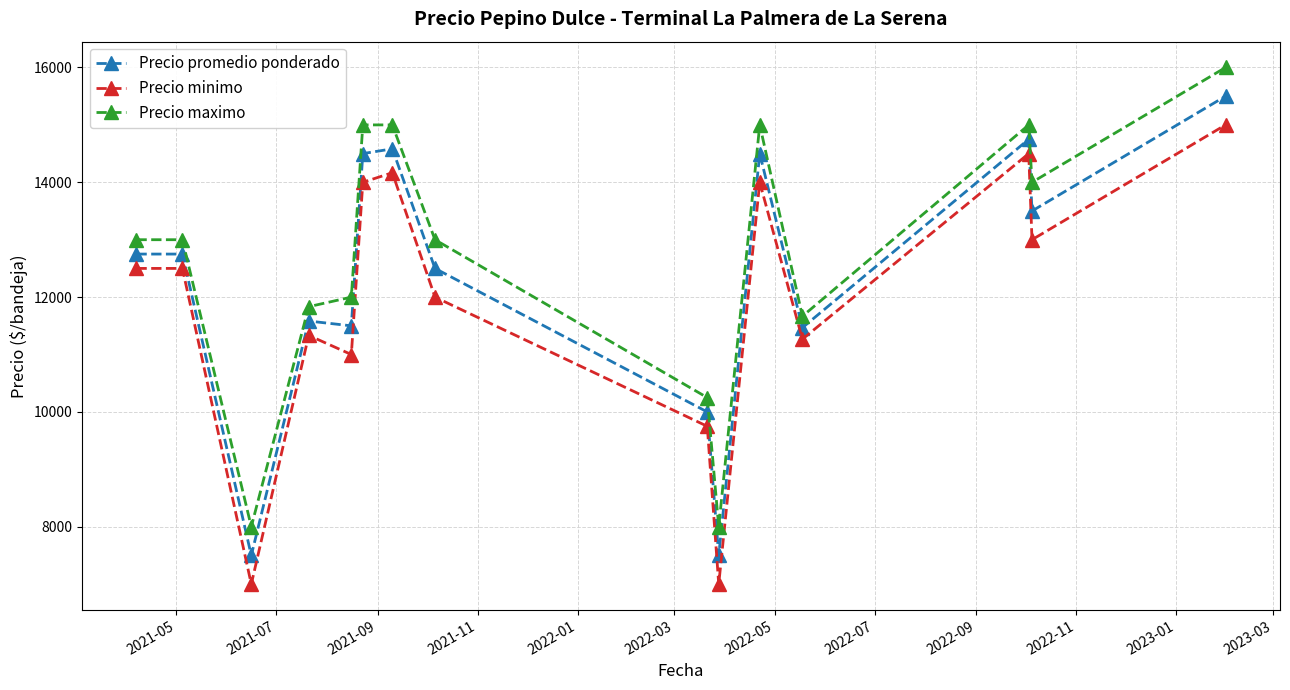

At how many categories does at least one series exceed 9136?

13